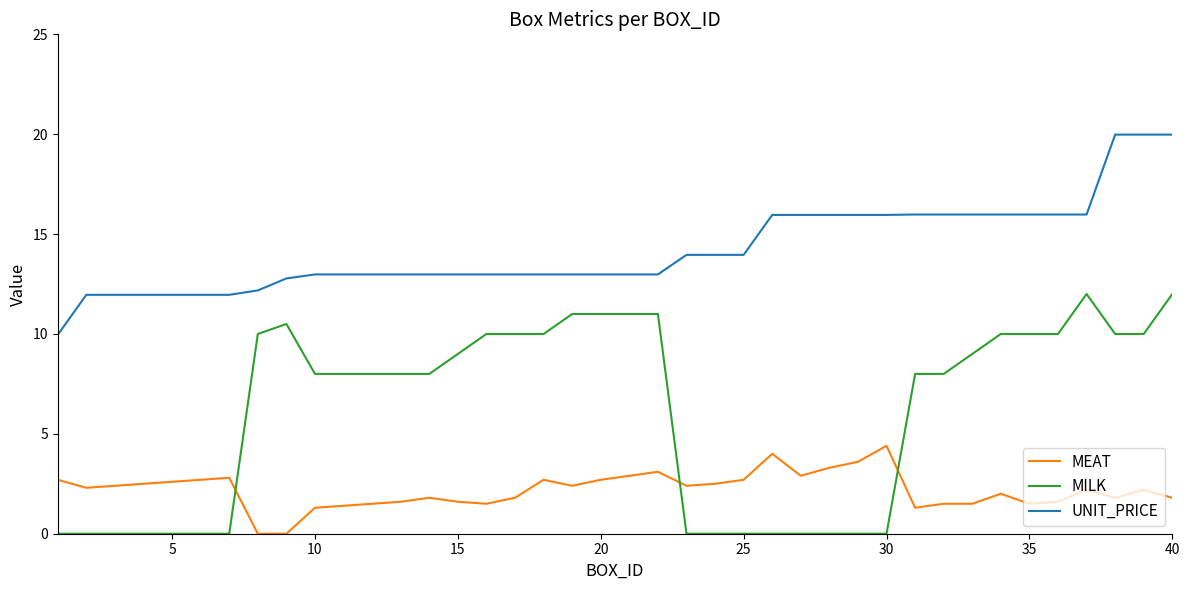

Which series has the widest spread of values?

MILK